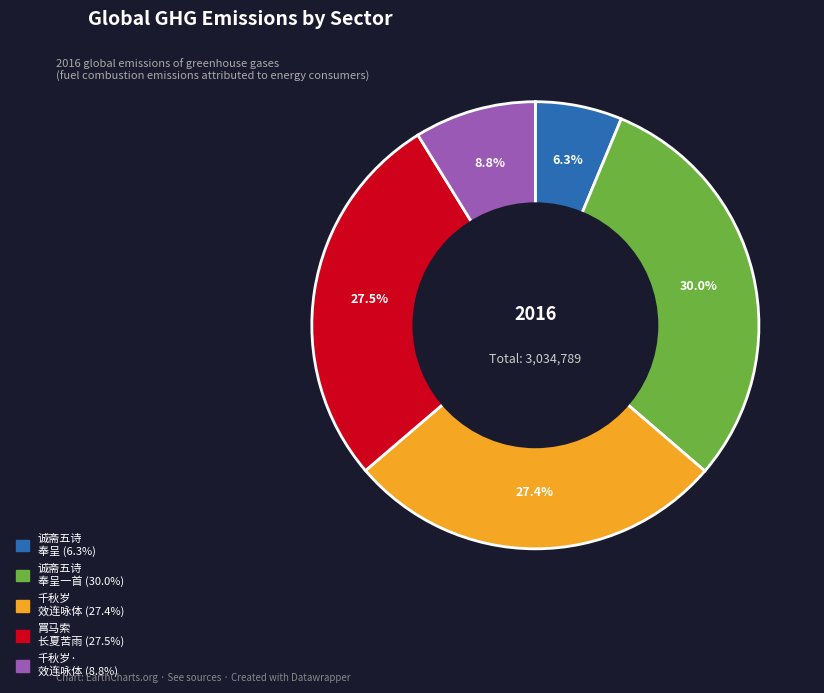

Is there a majority slice in this chart?

No